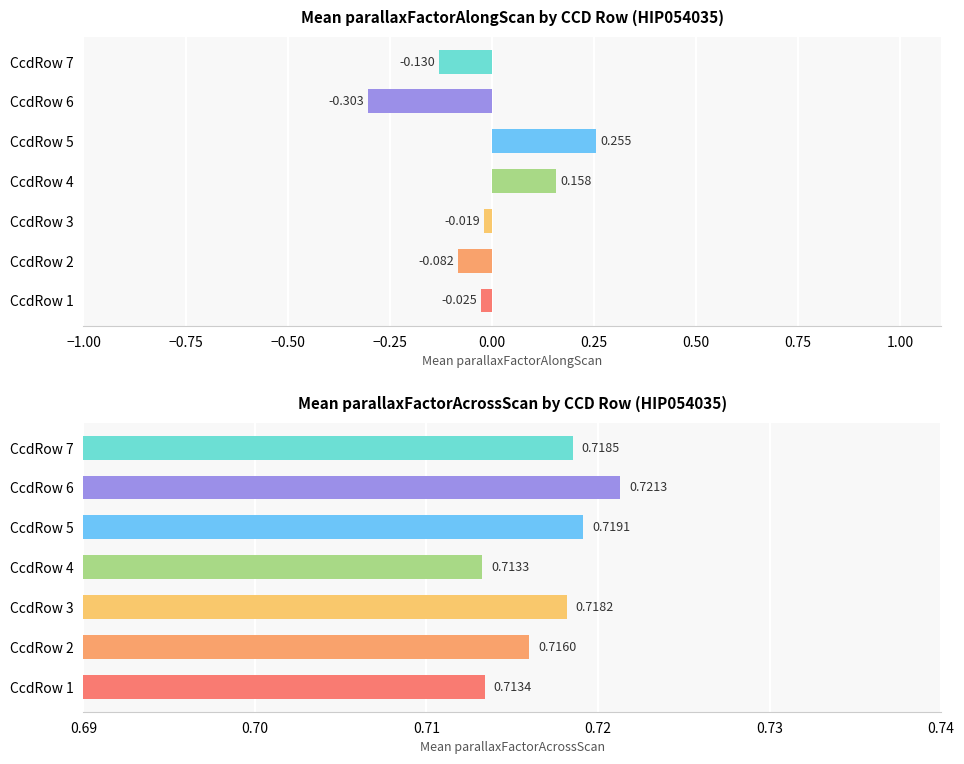

Between CcdRow 4 and CcdRow 1, which is larger?

CcdRow 4